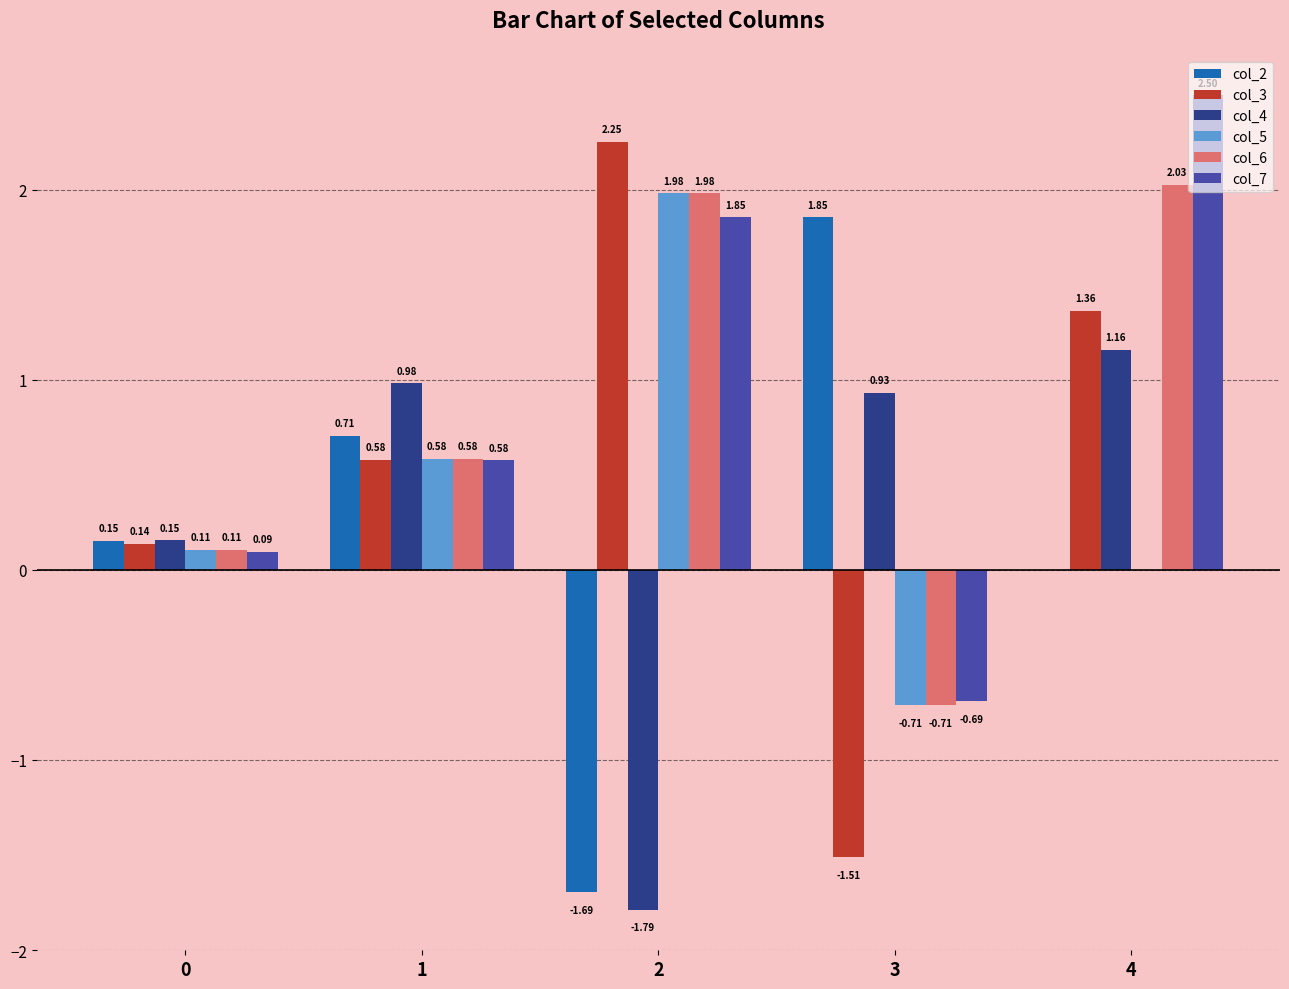

What is the total value across all series at 1?

4.0